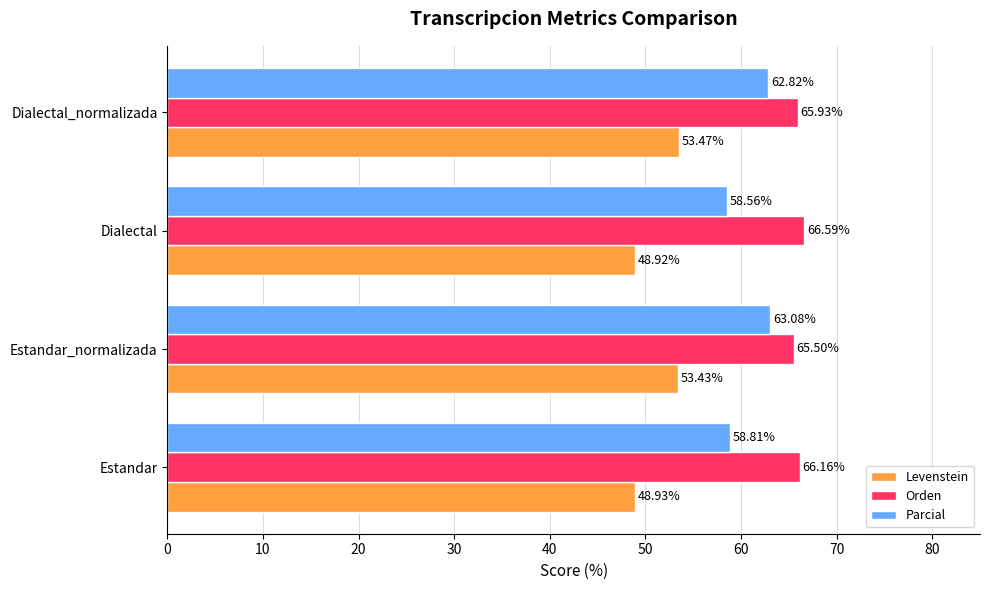

Rank the series by their maximum value, from lowest to highest.

Levenstein, Parcial, Orden